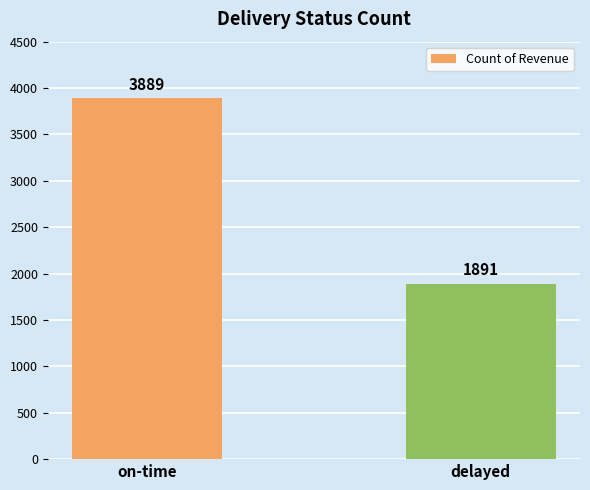

What position from the left is delayed?

2